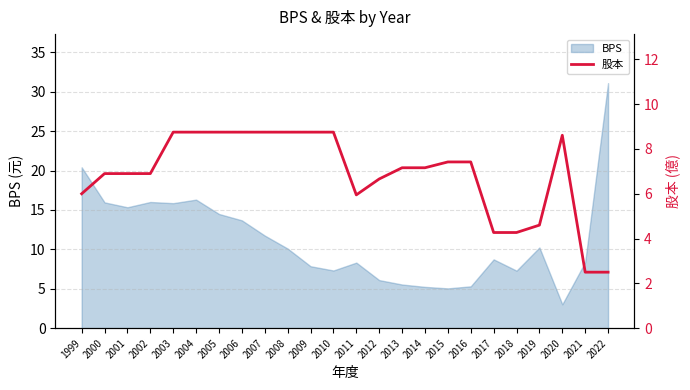

Does the chart display data point markers on the line(s)?

No